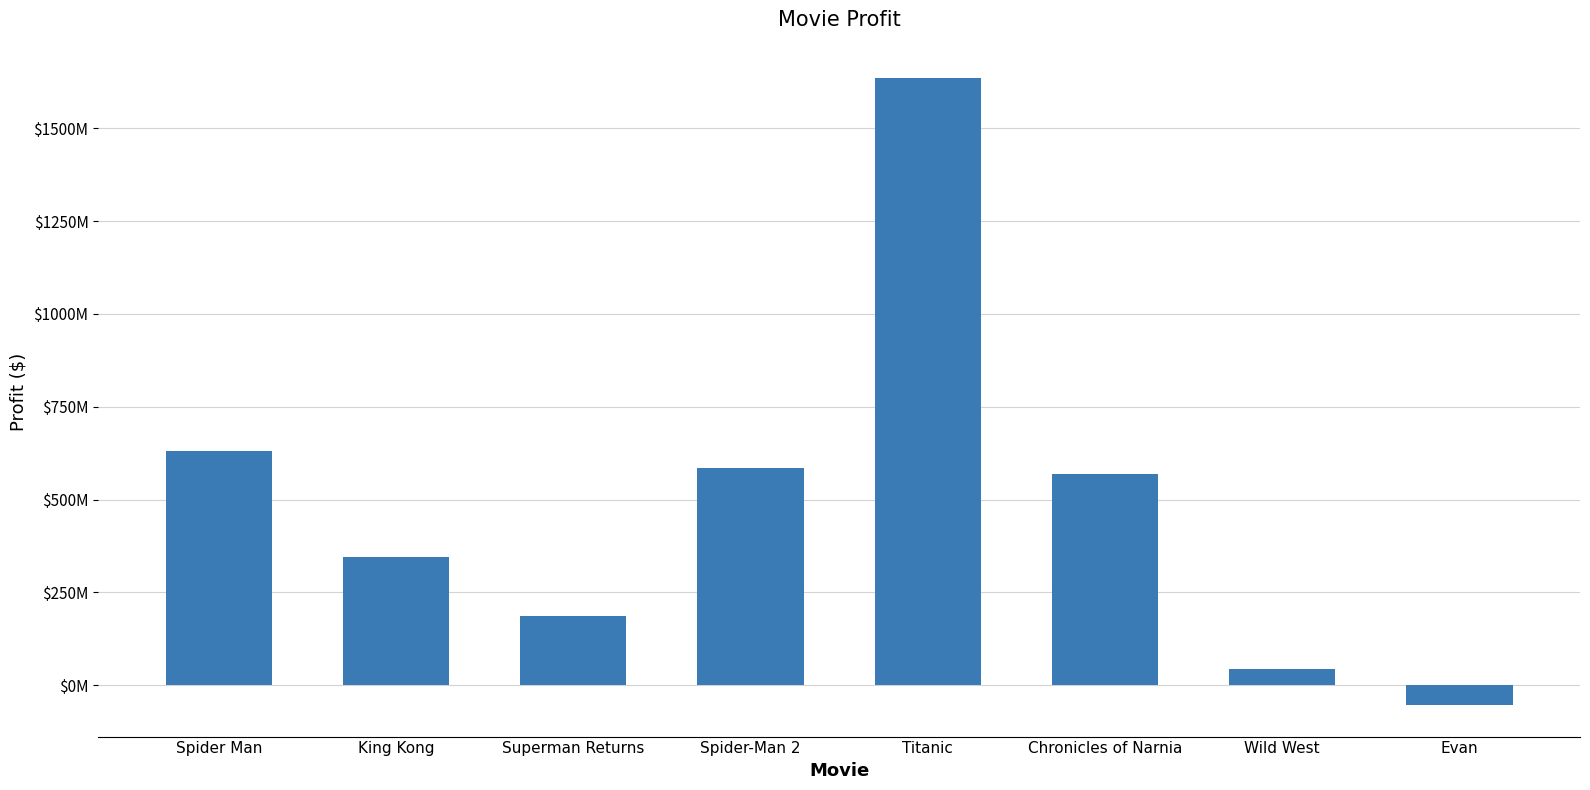

Are the bars horizontal?

No